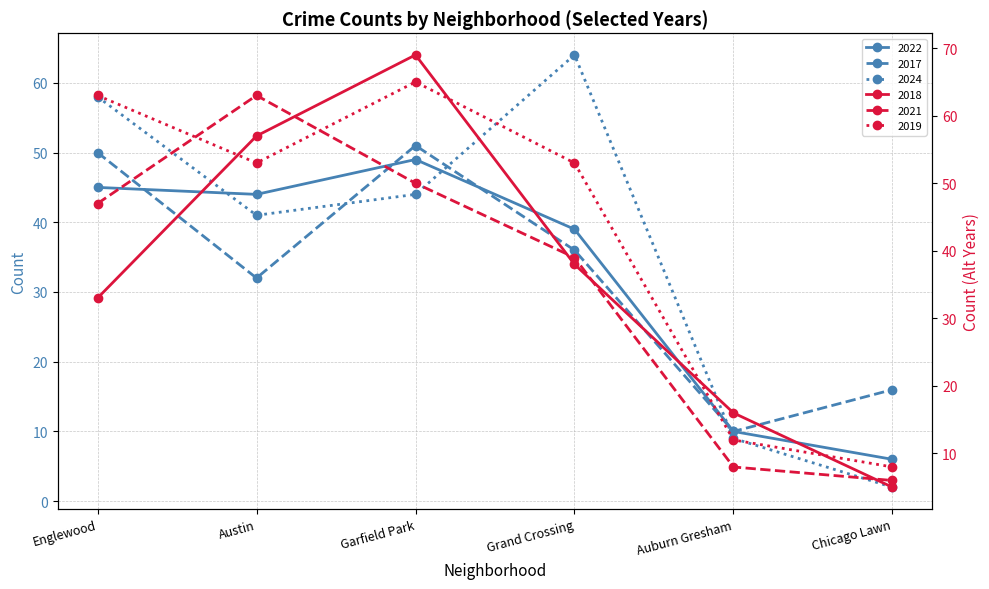

True or false: 2019 and 2022 cross at least once.

False